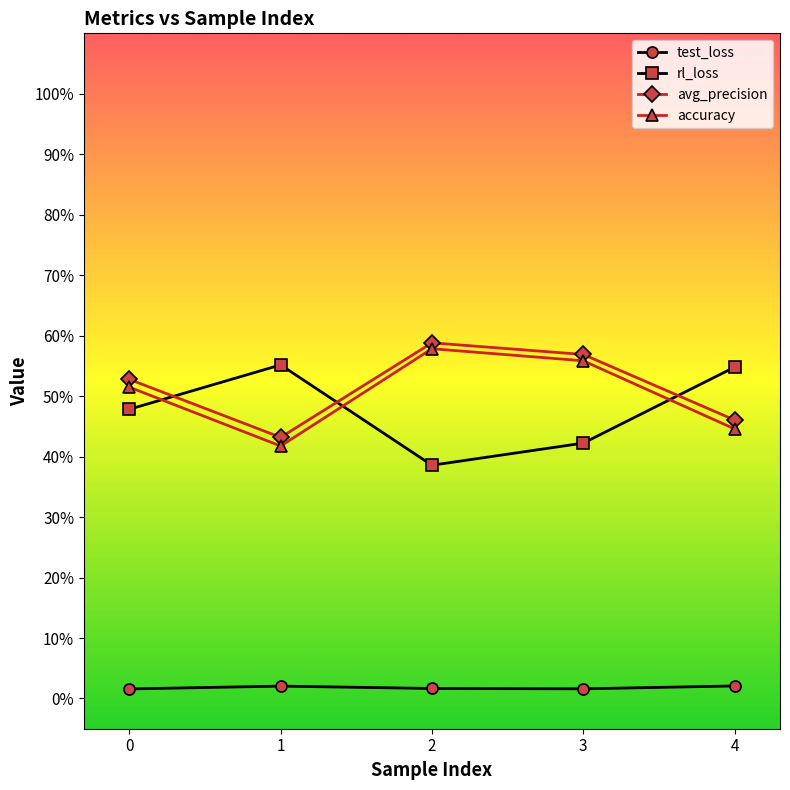

True or false: accuracy and test_loss intersect in this chart.

False